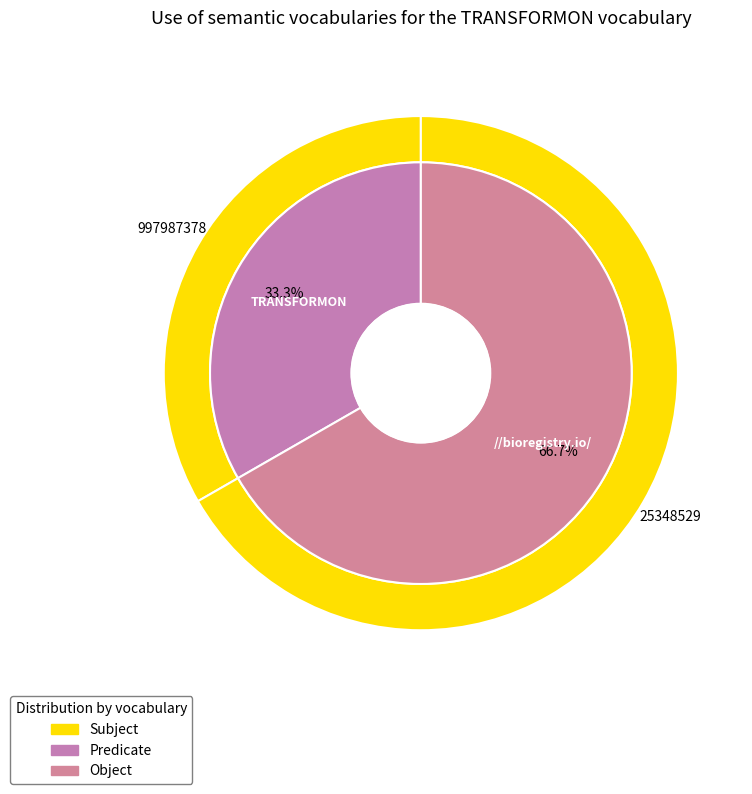

Is the sum of 997987378 and 25348529 greater than half?

Yes